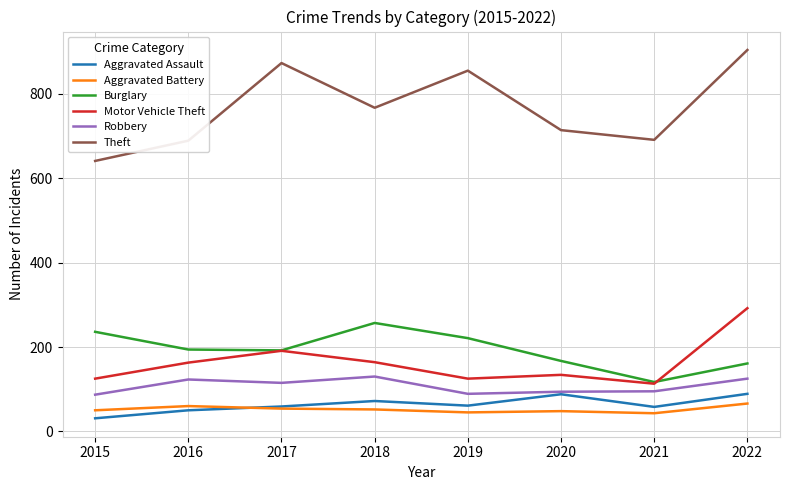

At 2022, list the series in order from largest to smallest.

Theft, Motor Vehicle Theft, Burglary, Robbery, Aggravated Assault, Aggravated Battery